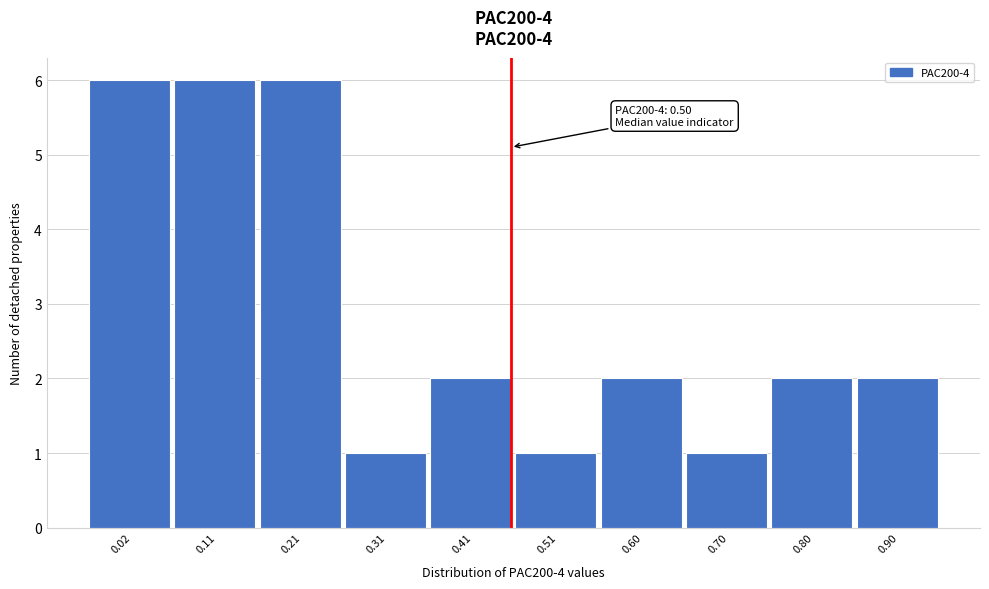

Reading right to left, extract all data points from this chart.

2	2	1	2	1	2	1	6	6	6